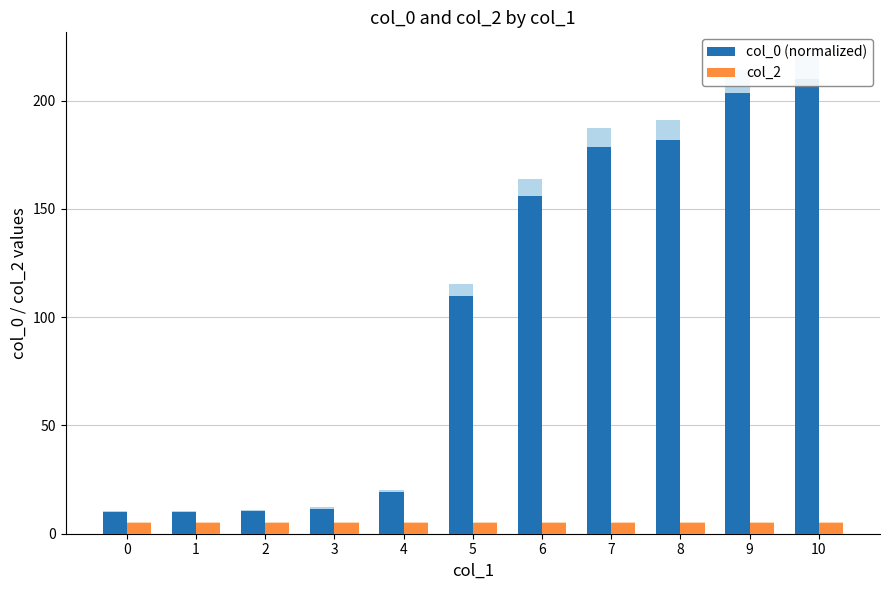

The col_2 series shows 5.0 at 3. True or false?

True